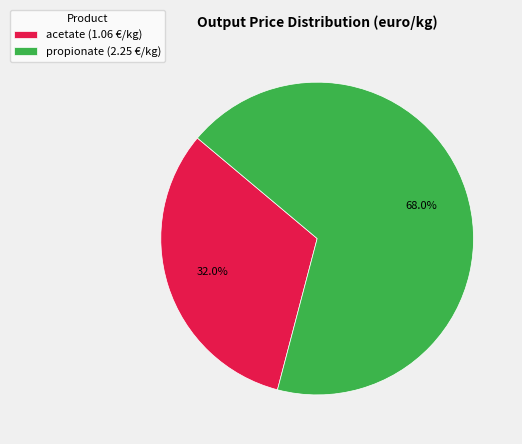

Which slice is the smallest?

acetate